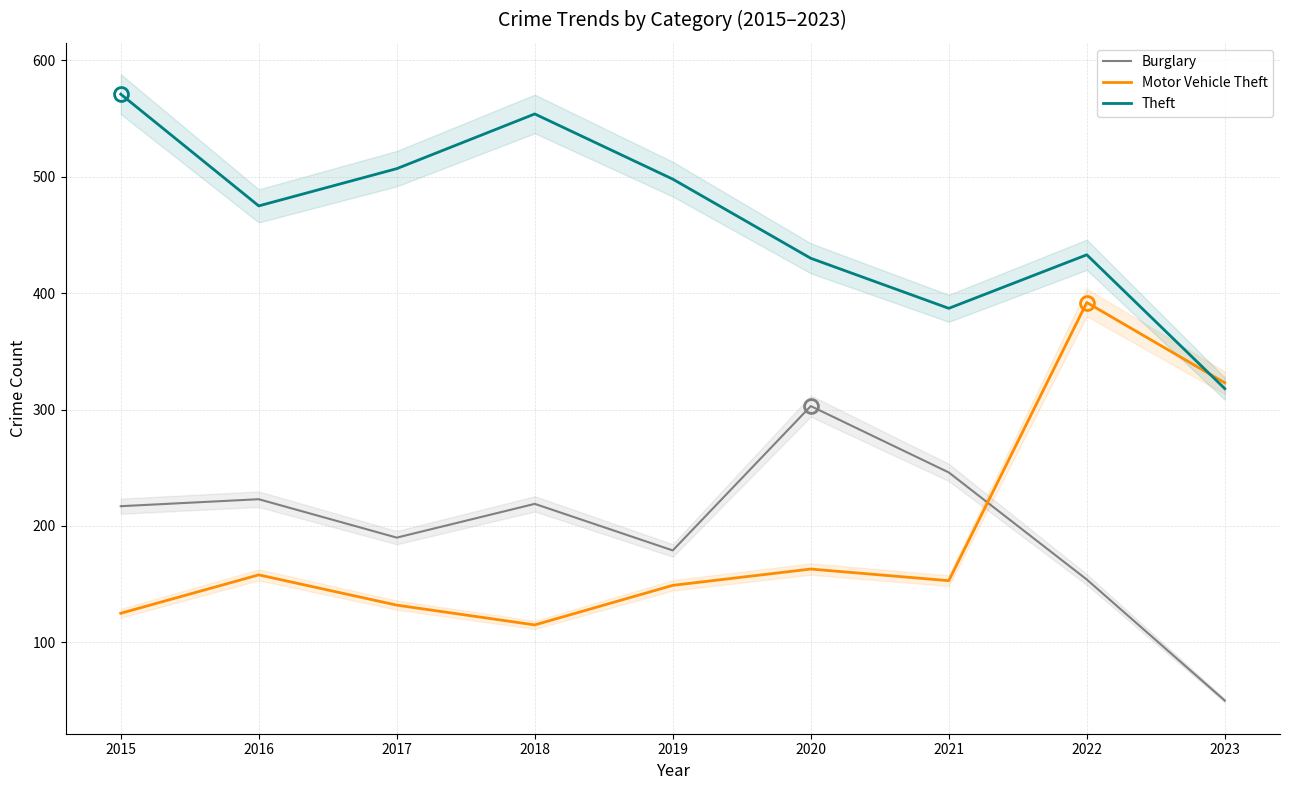

At 2019, list the series in order from smallest to largest.

Motor Vehicle Theft, Burglary, Theft